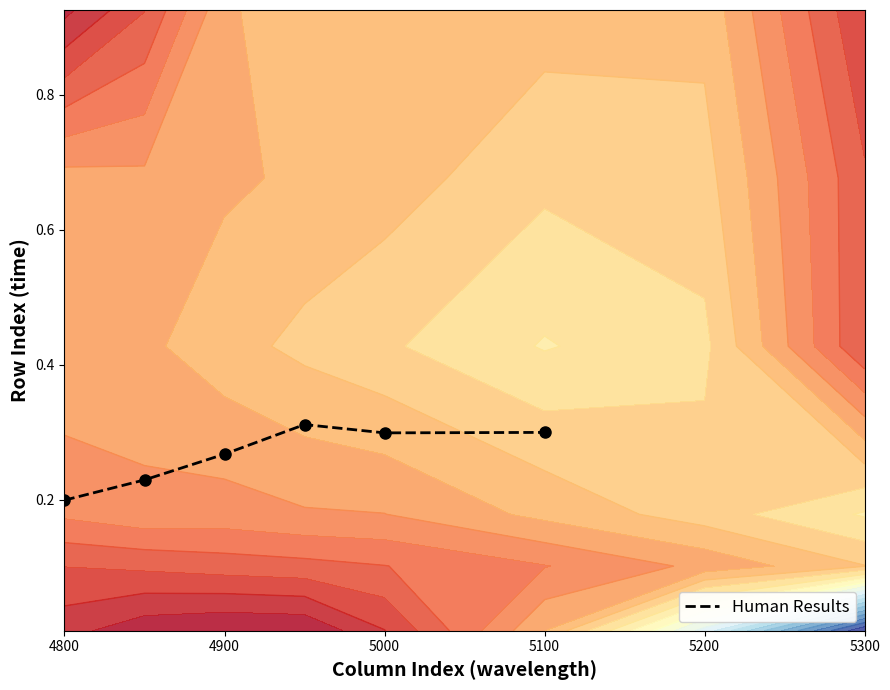

At which label is the value closest to 0?

4800